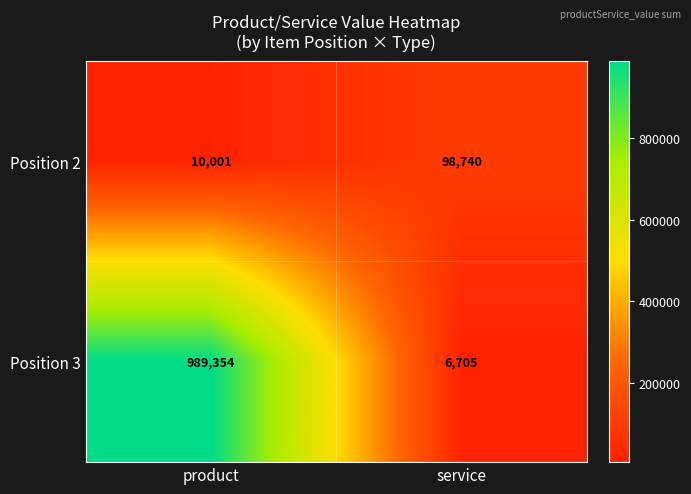

Read the Position 2 value at service.

98740